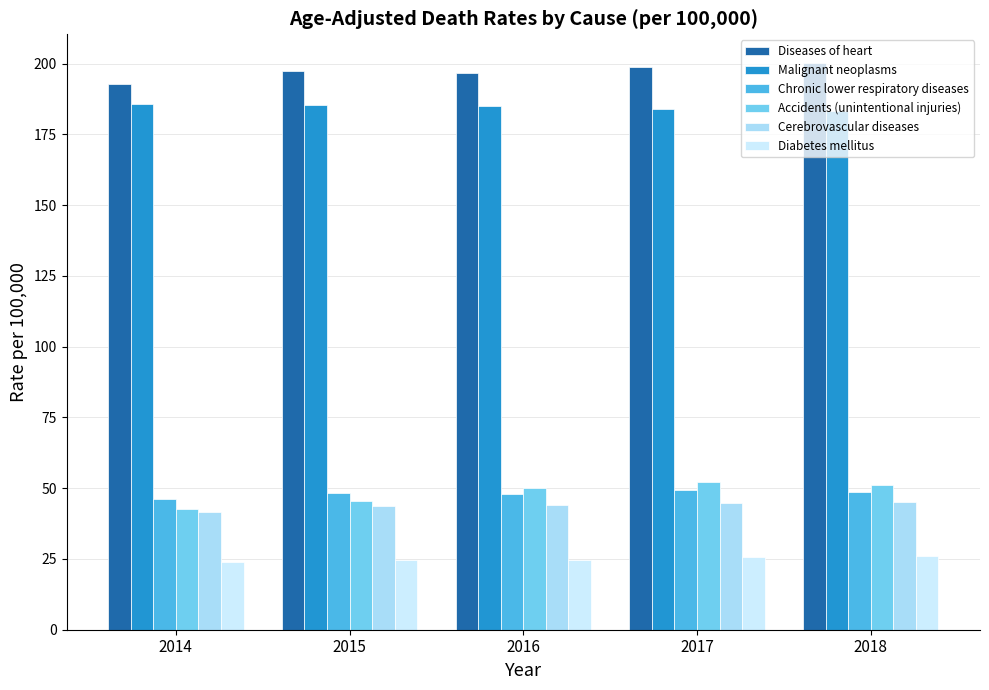

How many distinct data groups are displayed?

6